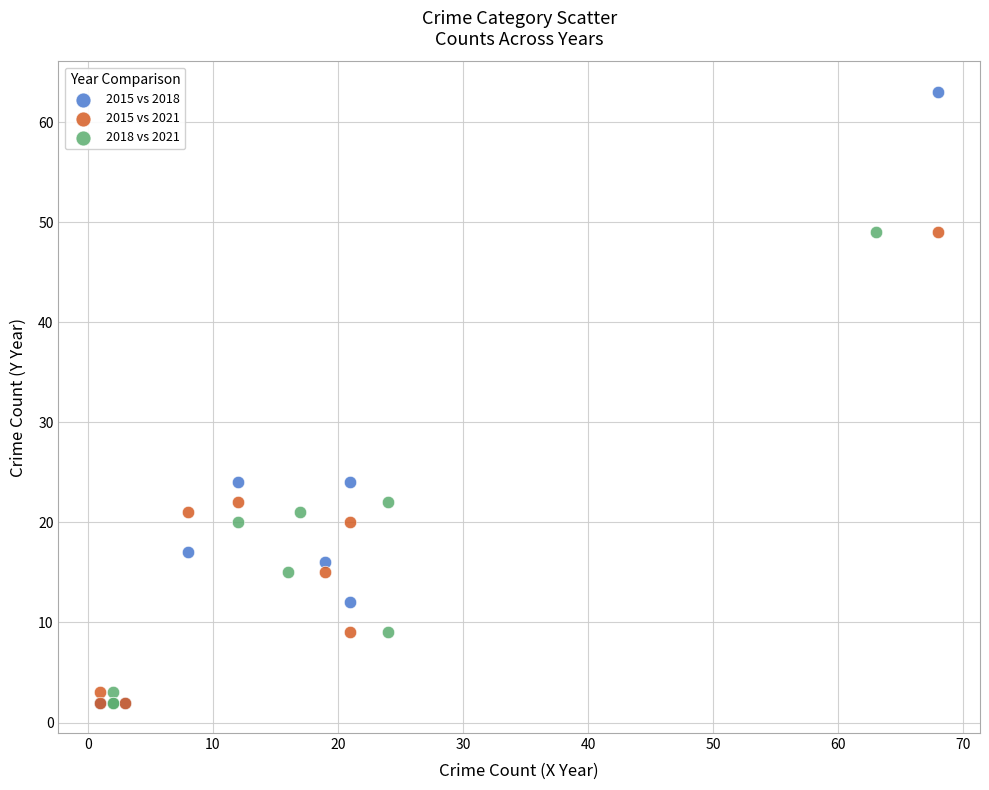

Which series has the largest Y range (max minus min)?

2015 vs 2018